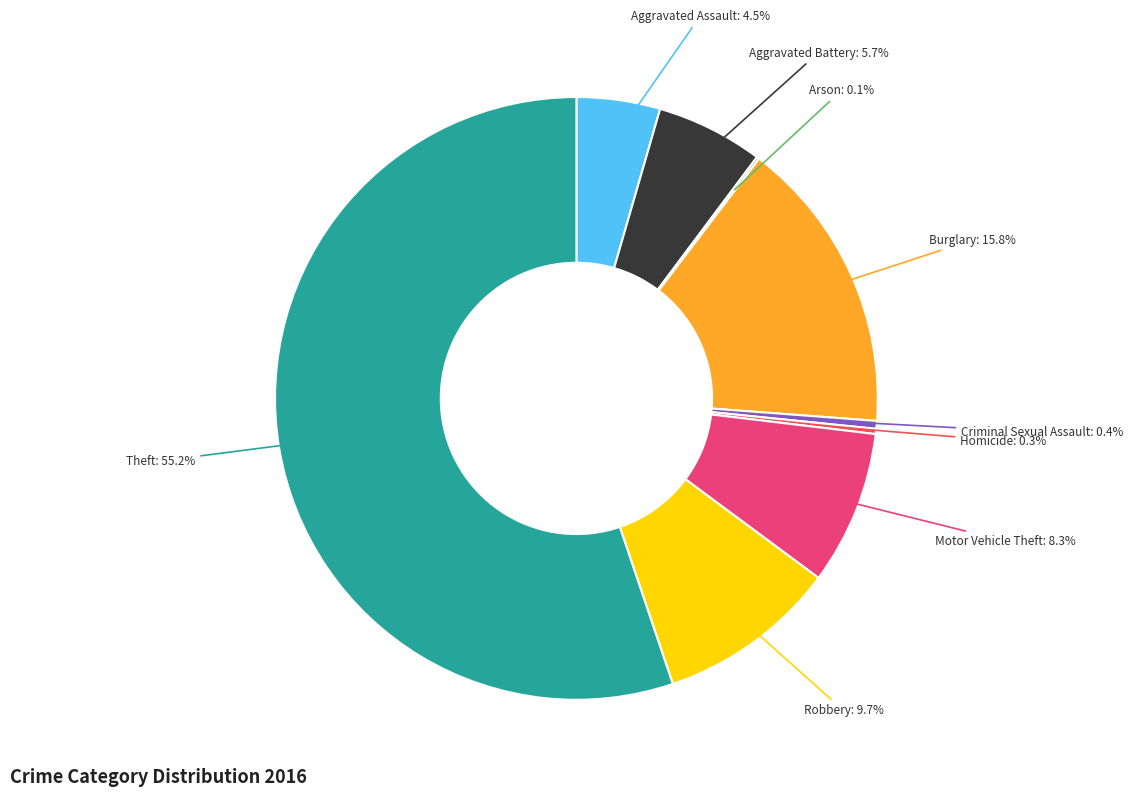

What is the majority slice?

Theft